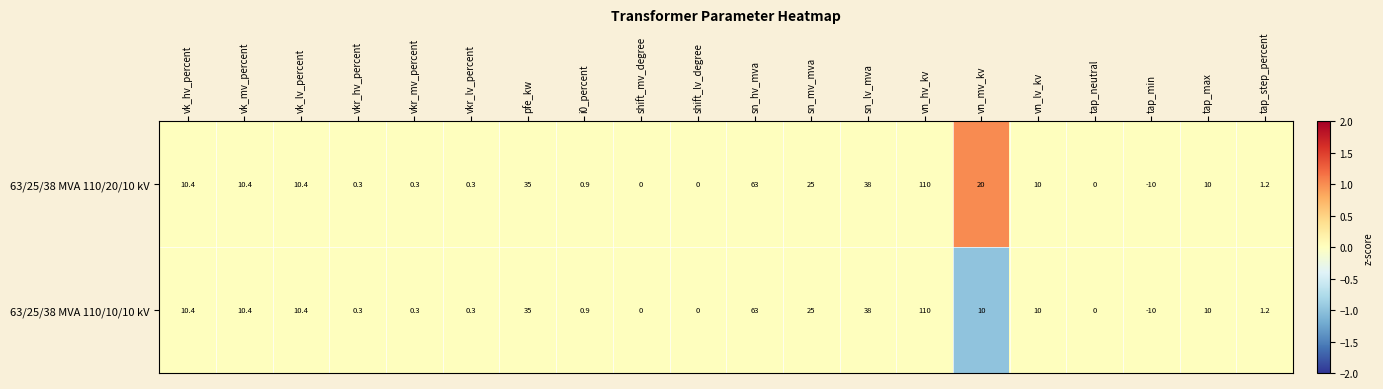

The value of 63/25/38 MVA 110/20/10 kV at vn_lv_kv is 10.0. True or false?

True